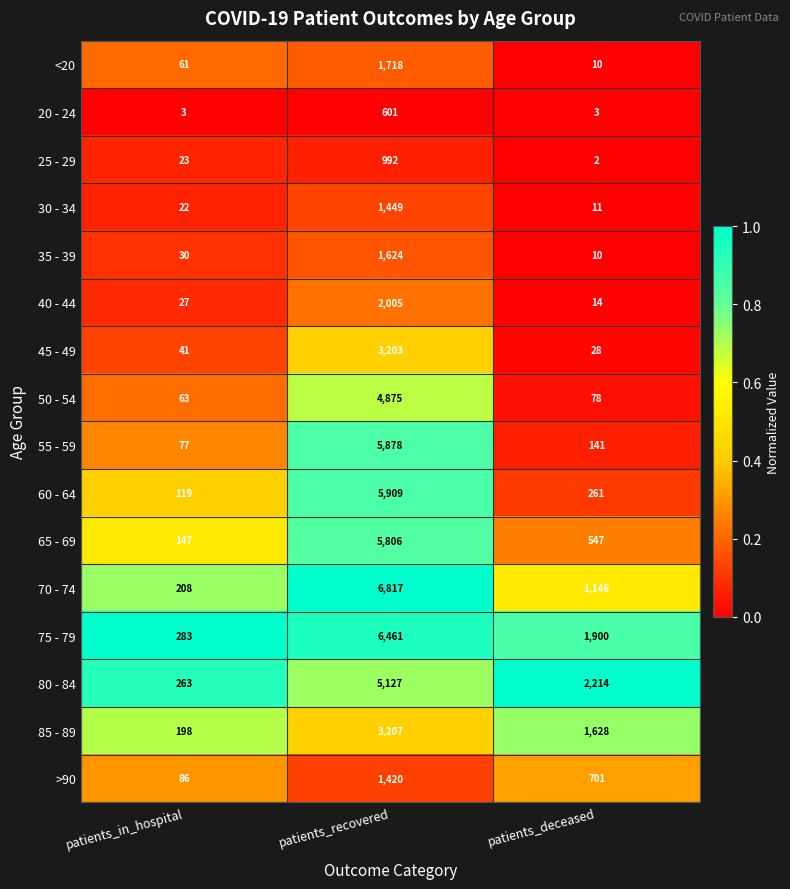

The 45 - 49 series shows 28 at patients_deceased. True or false?

True